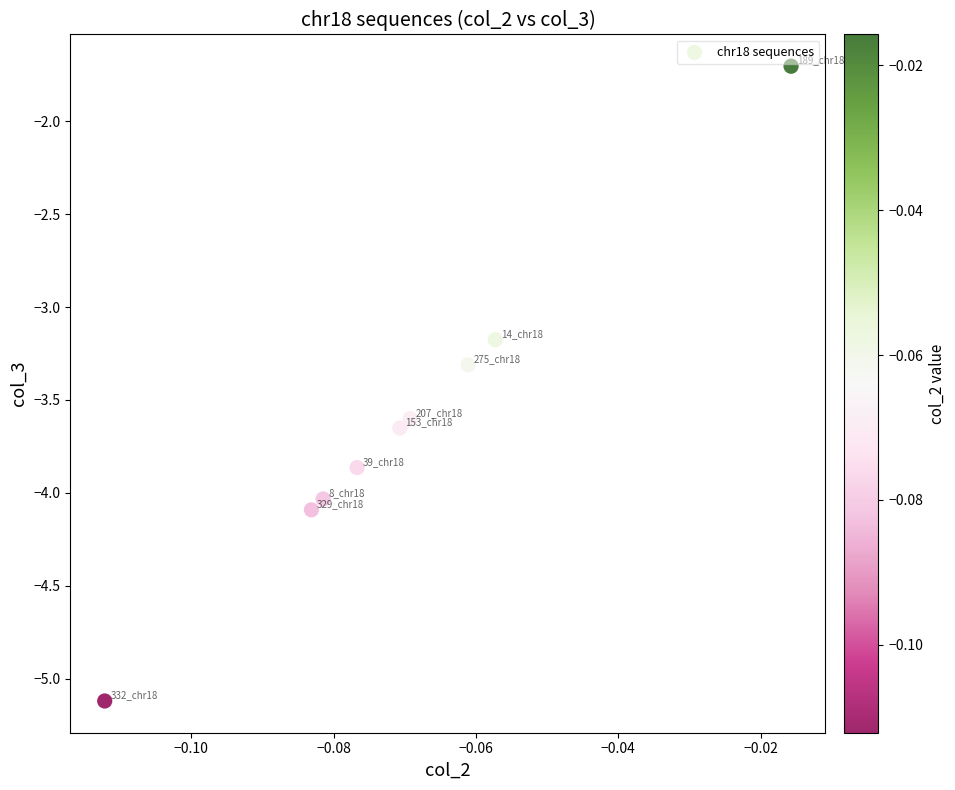

What Y value in the scatter plot is closest to -3?

-3.2